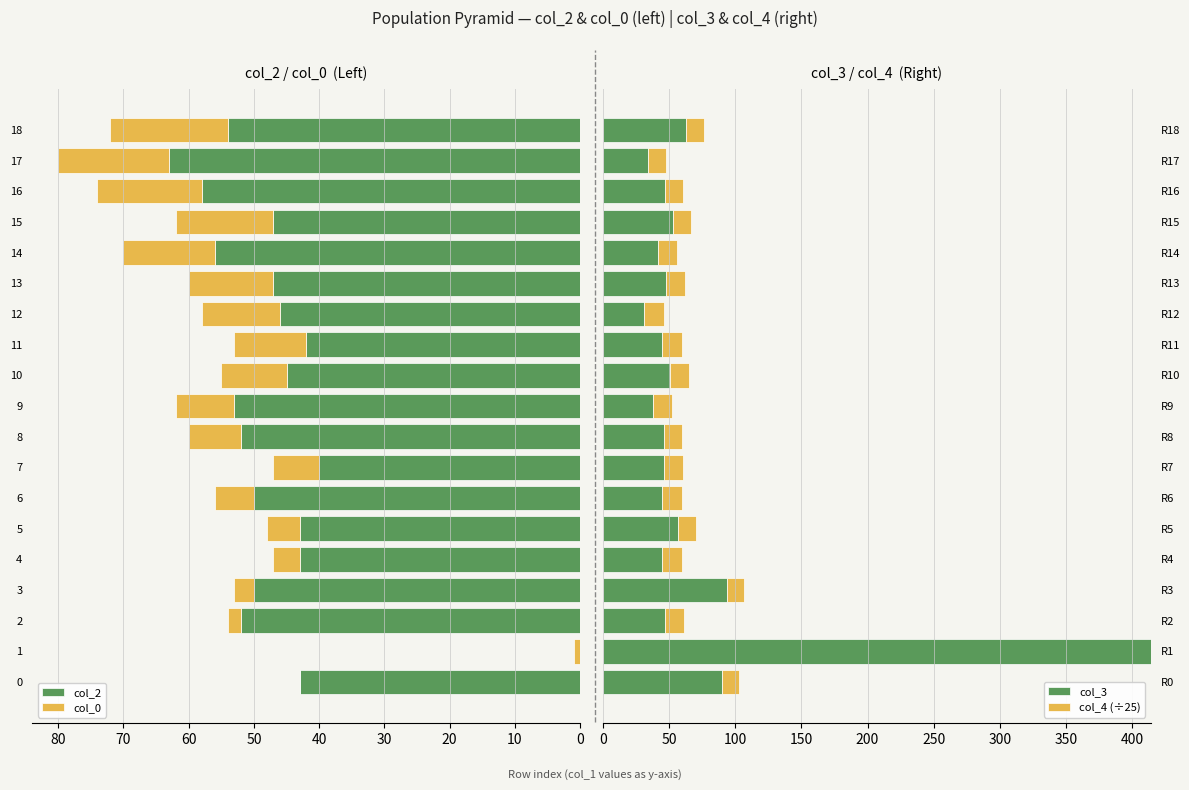

What is the spread (max minus min) of values at 16?

44.1